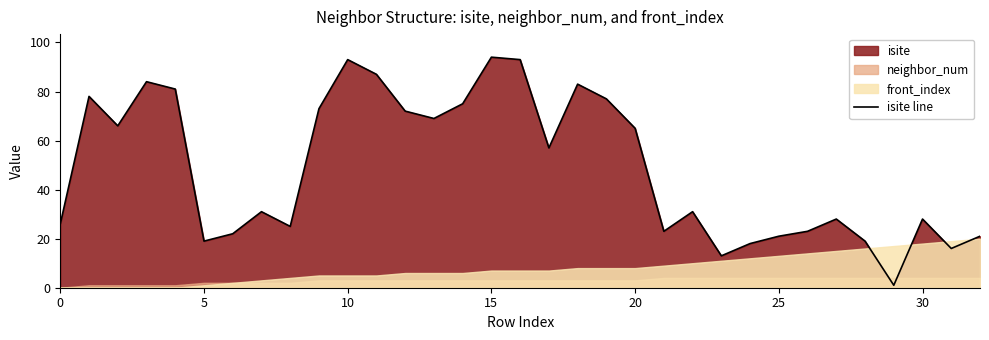

What is the average value?

49